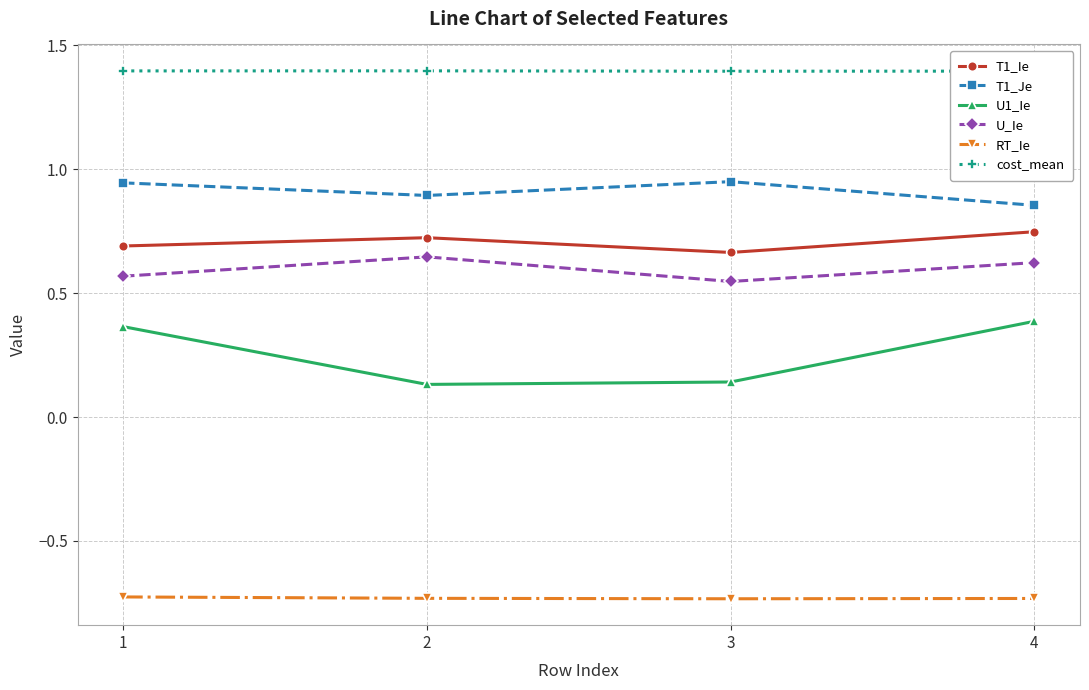

True or false: RT_Ie and cost_mean cross at least once.

False